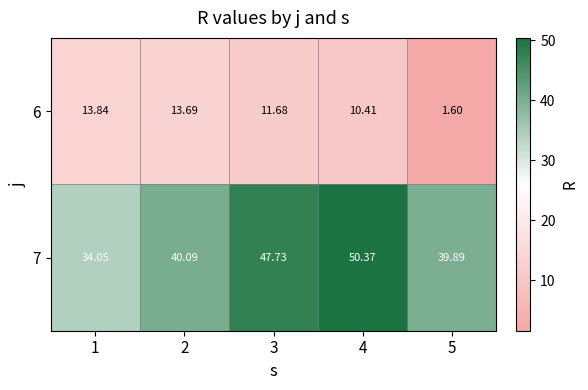

At how many categories does at least one series exceed 31?

5